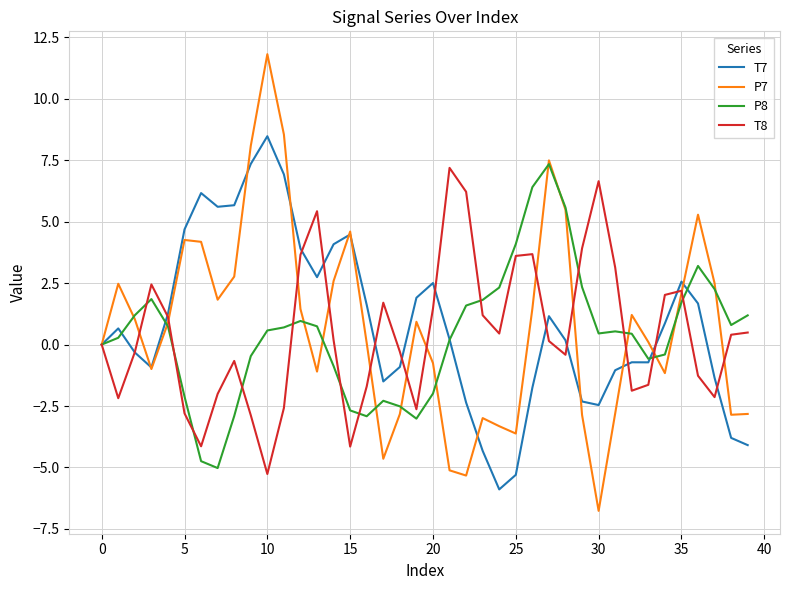

True or false: T7 and P8 cross at least once.

True